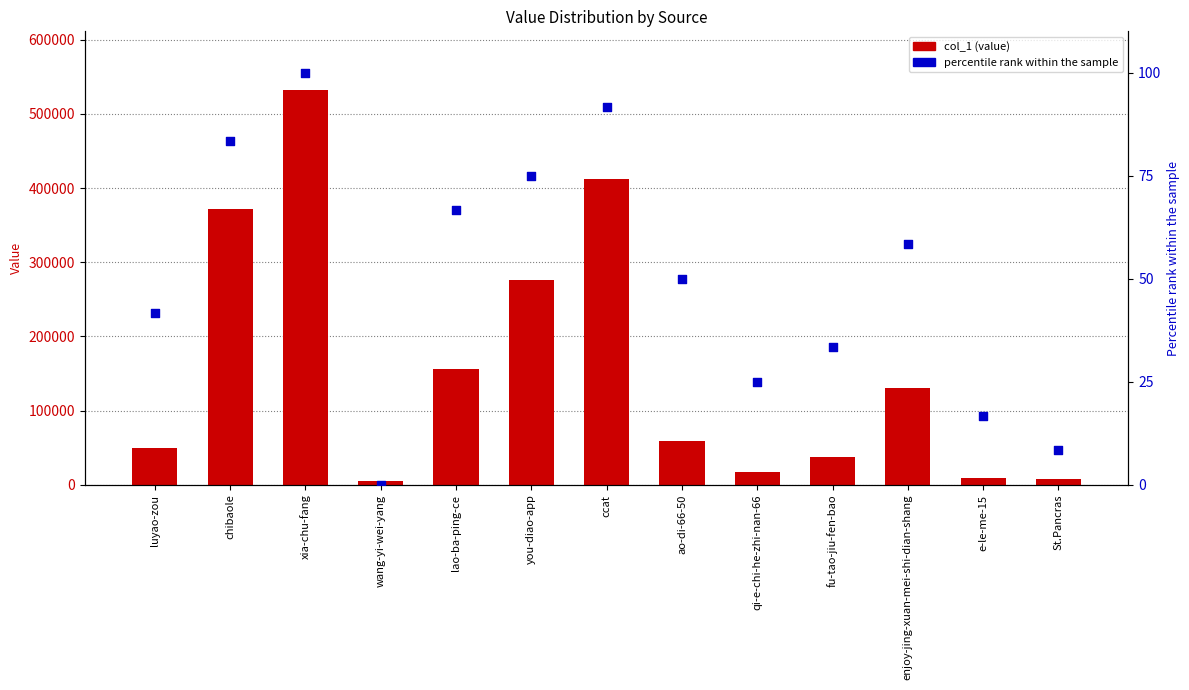

What are all the series names shown in the legend?

col_1, percentile rank within the sample